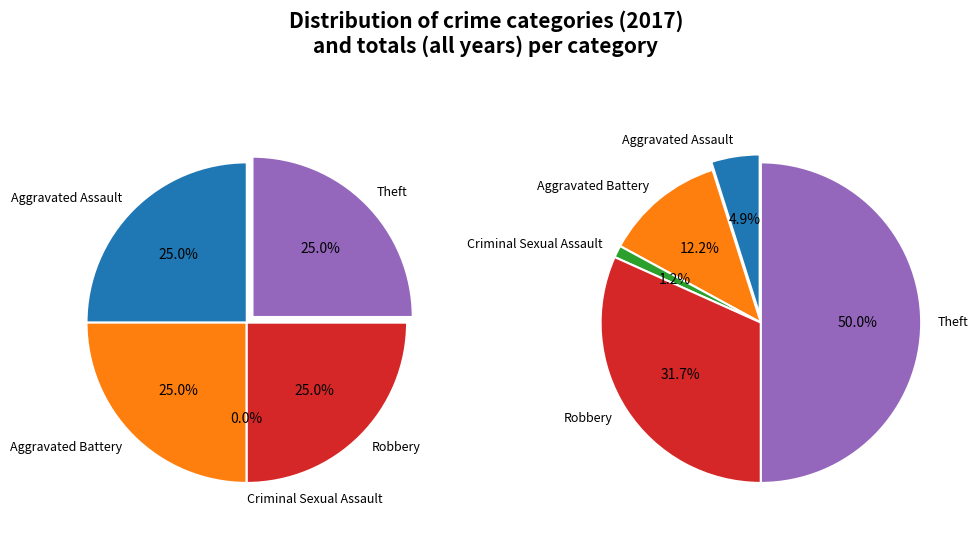

Does 3 represent more than half of the total?

No